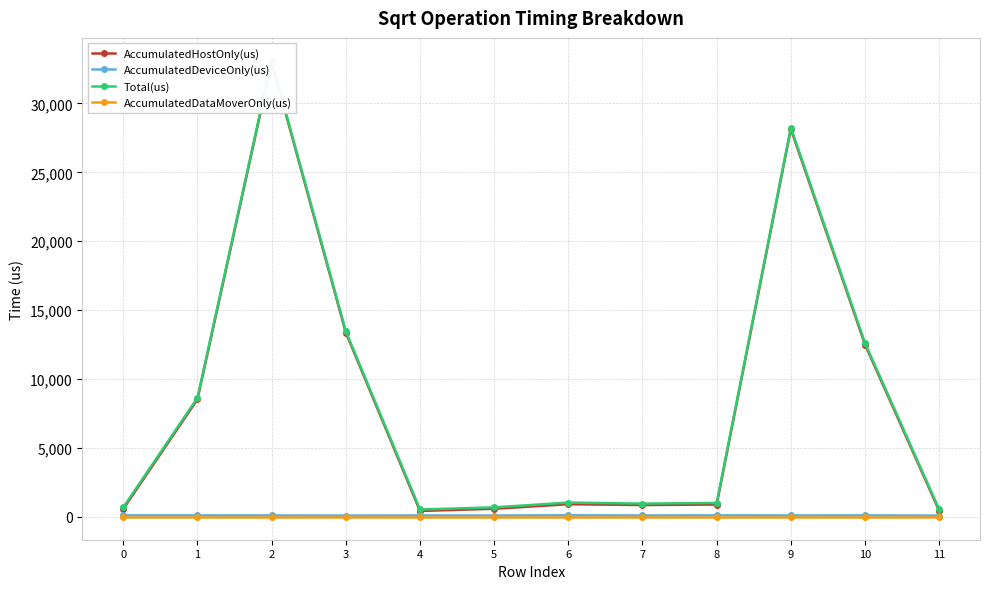

Reading left to right, list all the values displayed in this chart.

AccumulatedHostOnly(us): 0=577.9	1=8527.7	2=32998.7	3=13381.7	4=432.2	5=590.5	6=921.0	7=861.6	8=898.9	9=28150.5	10=12501.7	11=448.0
AccumulatedDeviceOnly(us): 0=111.1	1=111.3	2=106.3	3=95.3	4=106.8	5=101.5	6=119.0	7=103.4	8=115.1	9=105.5	10=110.3	11=95.0
Total(us): 0=689.0	1=8639.0	2=33105.0	3=13477.0	4=539.0	5=692.0	6=1040.0	7=965.0	8=1014.0	9=28256.0	10=12612.0	11=543.0
AccumulatedDataMoverOnly(us): 0=0.0	1=0.0	2=0.0	3=0.0	4=0.0	5=0.0	6=0.0	7=0.0	8=0.0	9=0.0	10=0.0	11=0.0